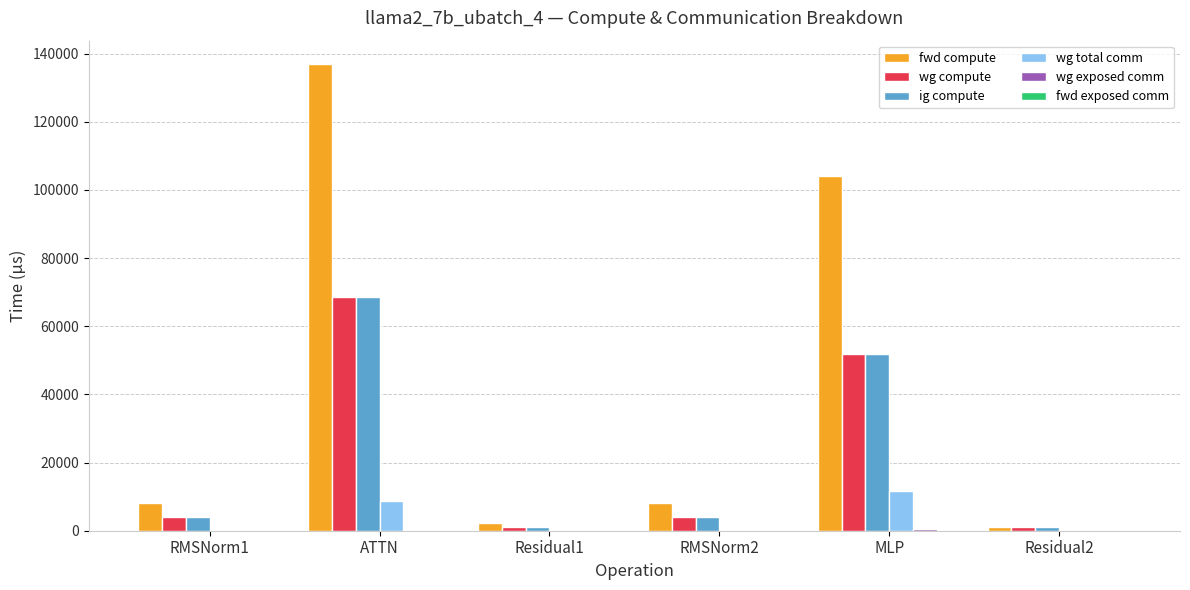

At which label is ig compute closest to 34820?

MLP